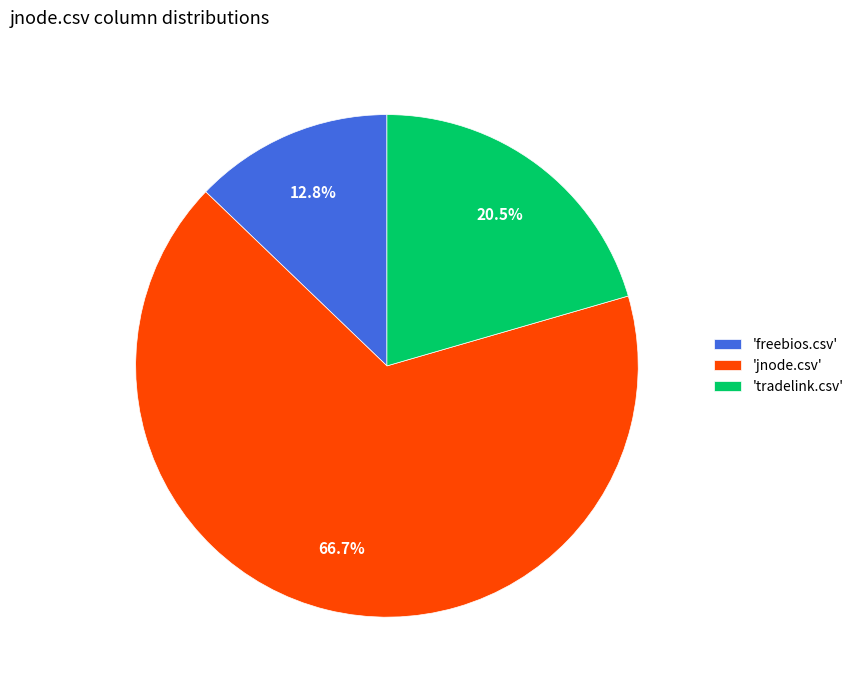

Which category has the smallest portion of the pie?

'freebios.csv'